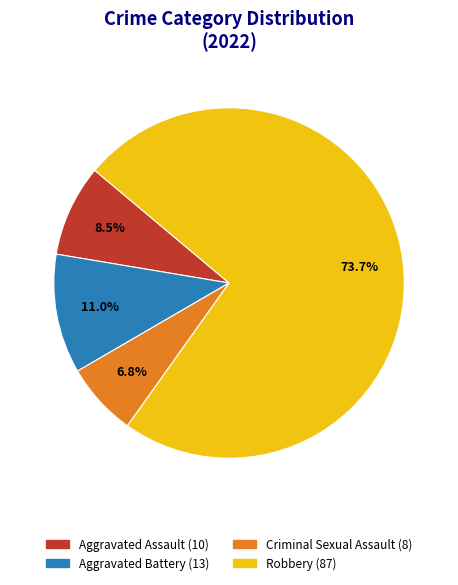

Do Criminal Sexual Assault and Robbery together represent more than half of the pie?

Yes